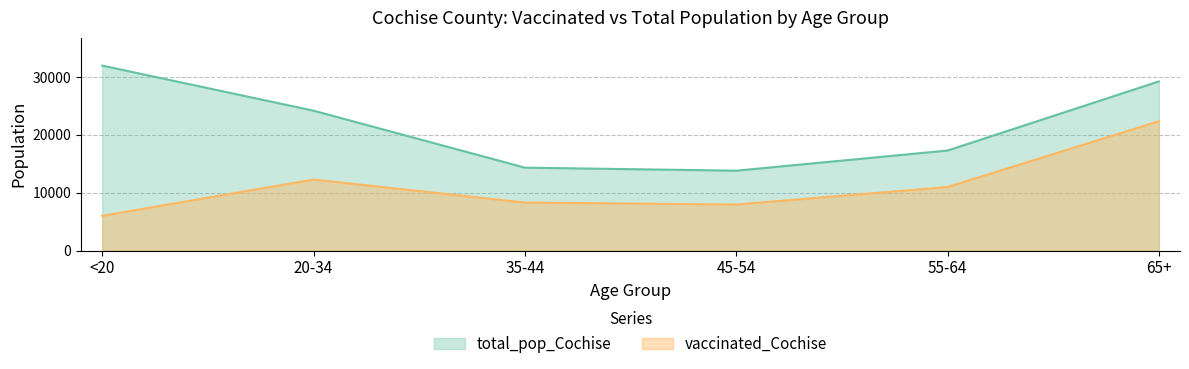

How many categories are shown in the chart?

6